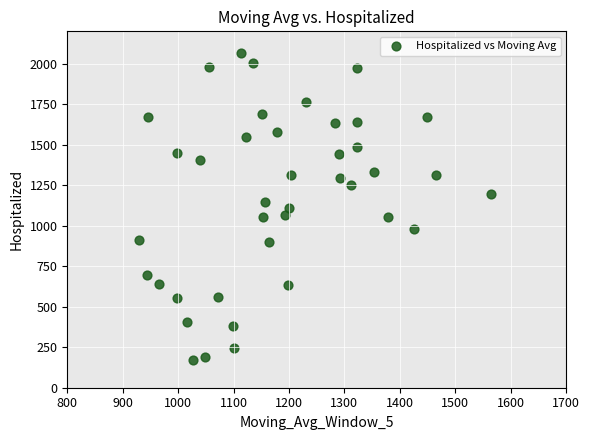

What is the range of Y values (max minus min)?

1898